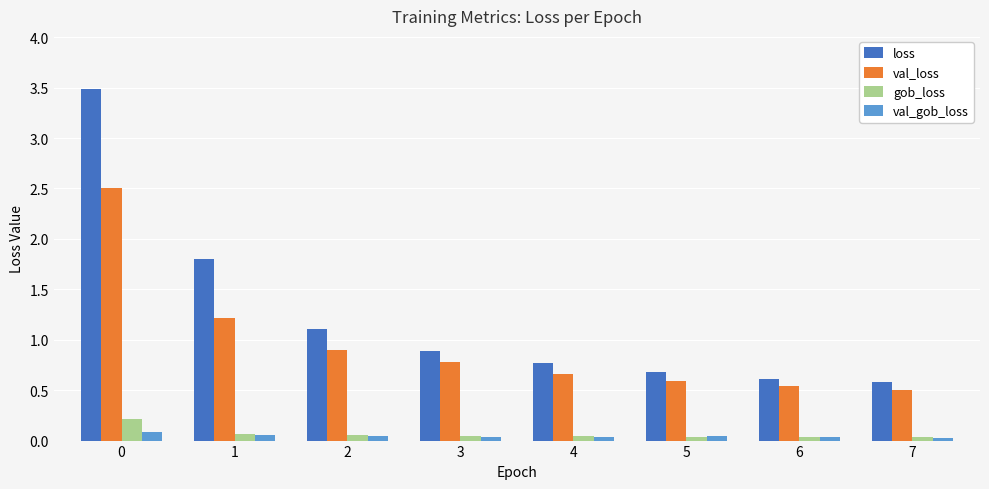

Are the bars horizontal?

No